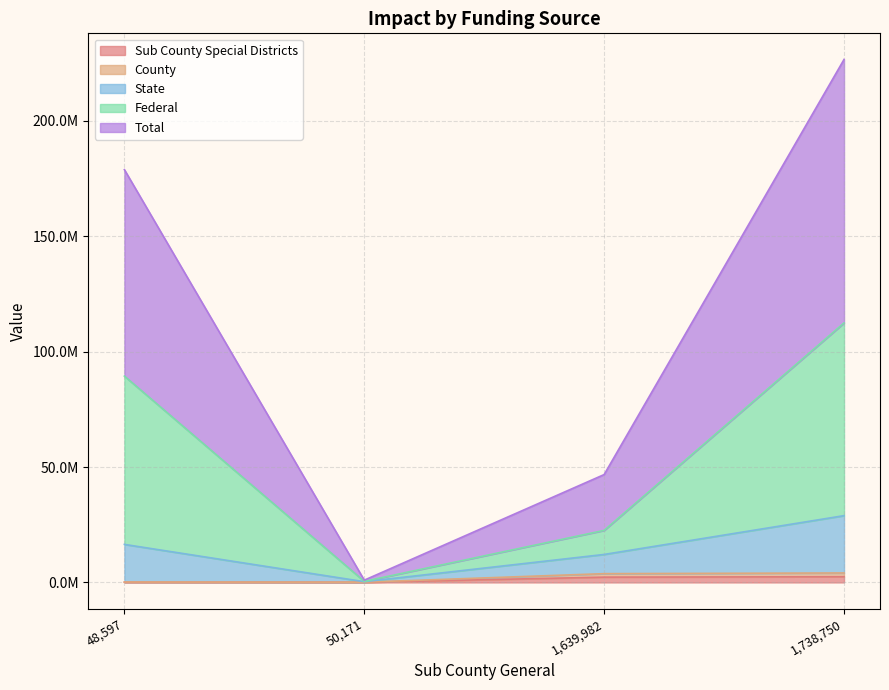

What value does the County series have at 48,597?

182508.2